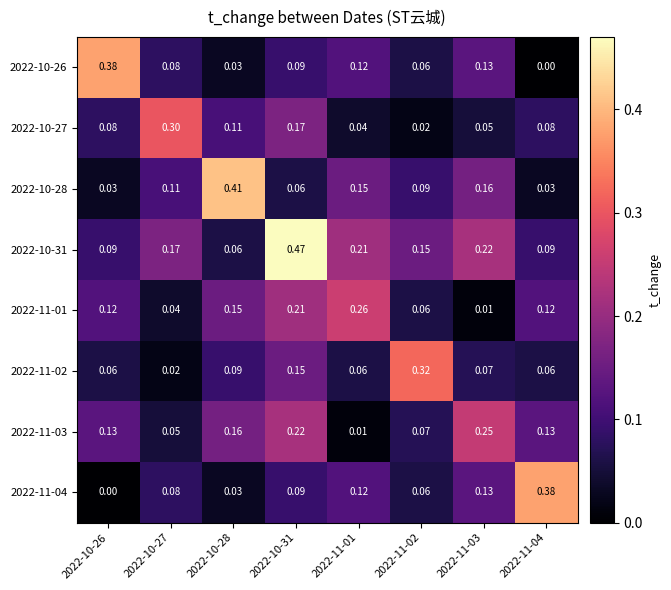

Between 2022-11-02 and 2022-10-26, which is larger?

2022-10-26